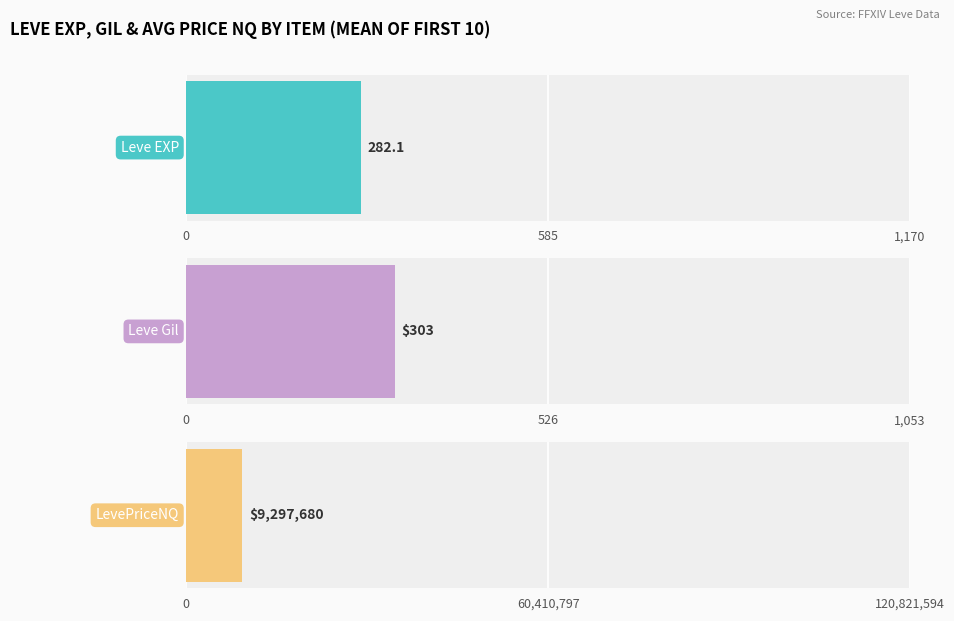

List the series in order of their peak value, highest first.

LevePriceNQ, Leve Gil, Leve EXP